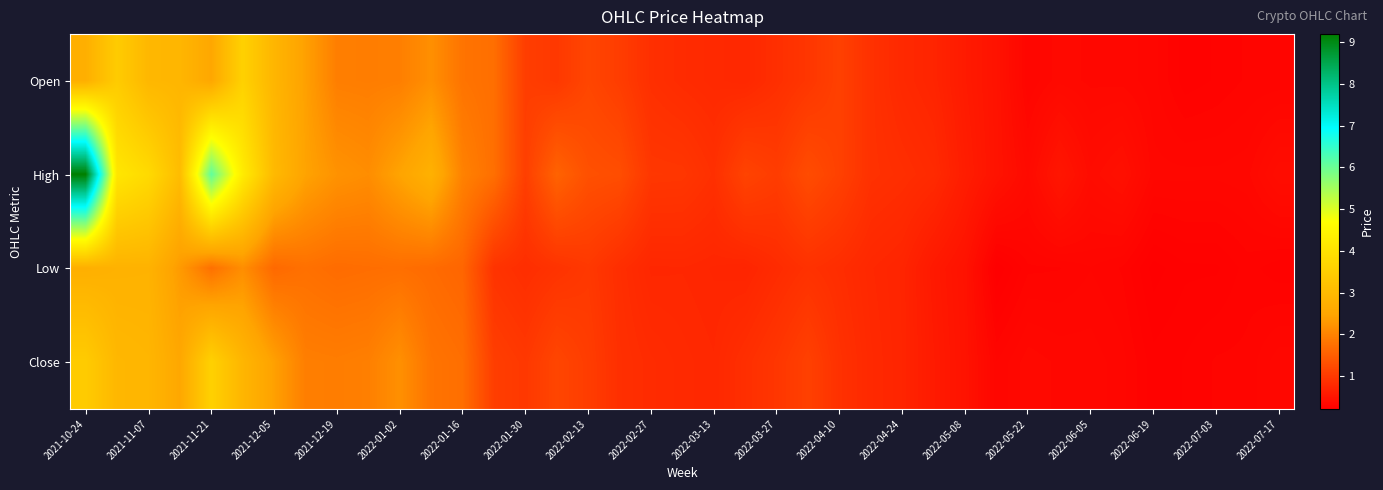

How many categories are shown in the chart?

39